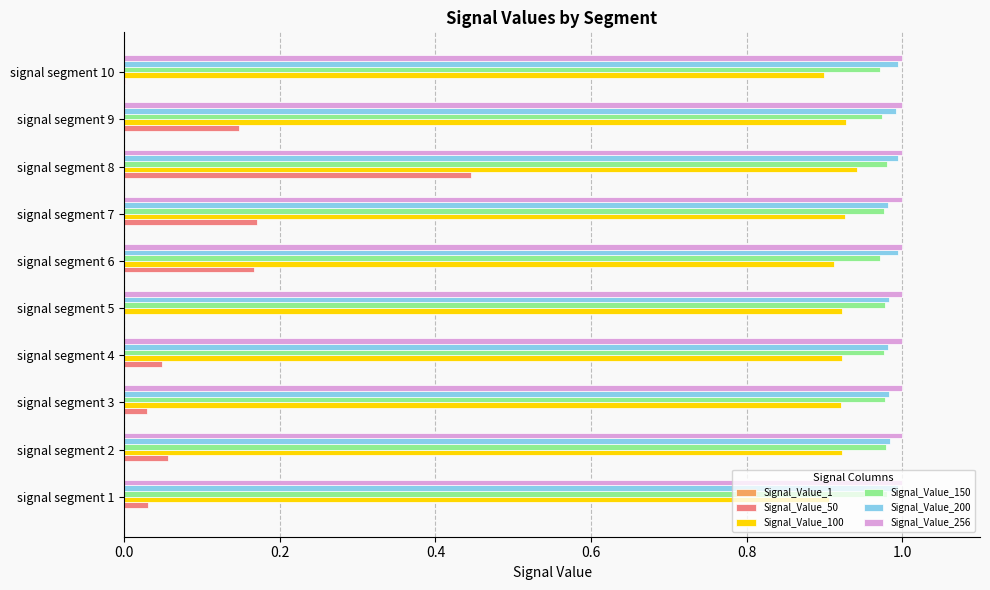

What is the sum of all Signal_Value_256 values?

10.0